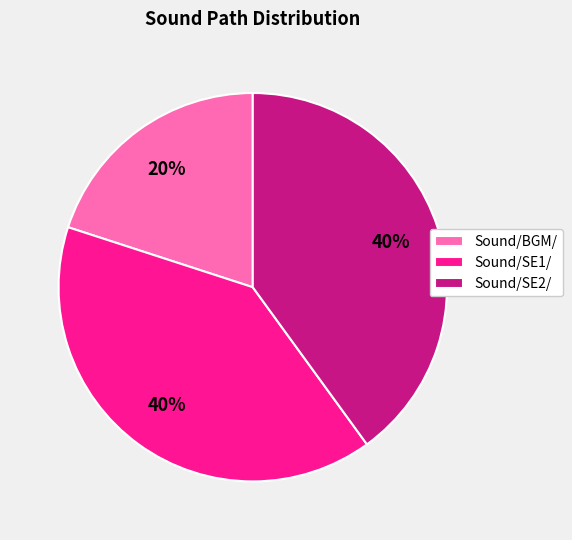

Combined, do Sound/BGM/ and Sound/SE2/ account for over 50%?

Yes